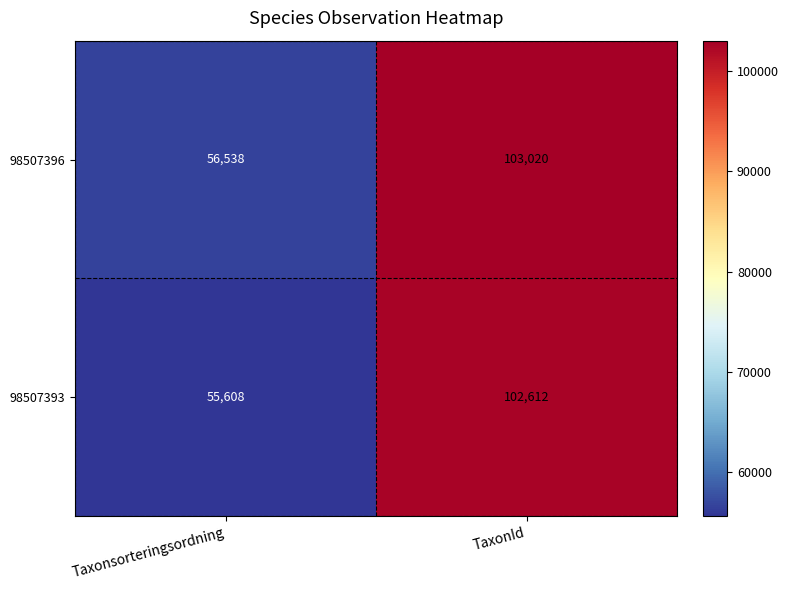

What is the smallest value displayed?

55608